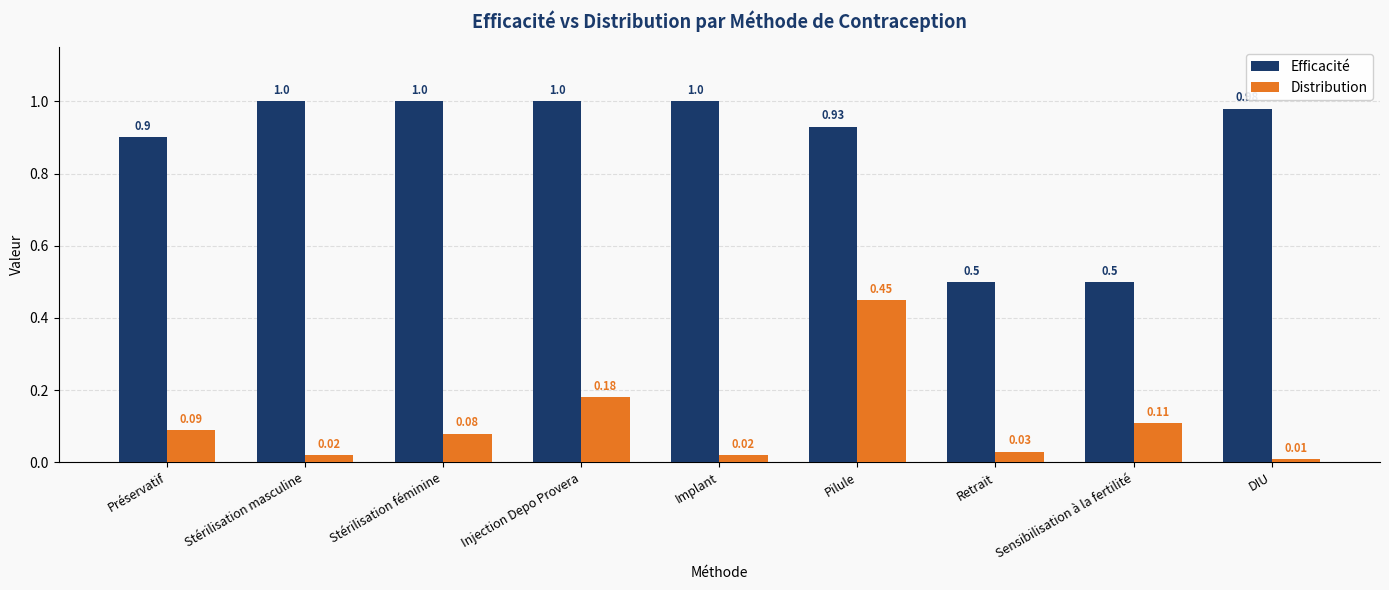

Does the chart contain stacked bars?

No